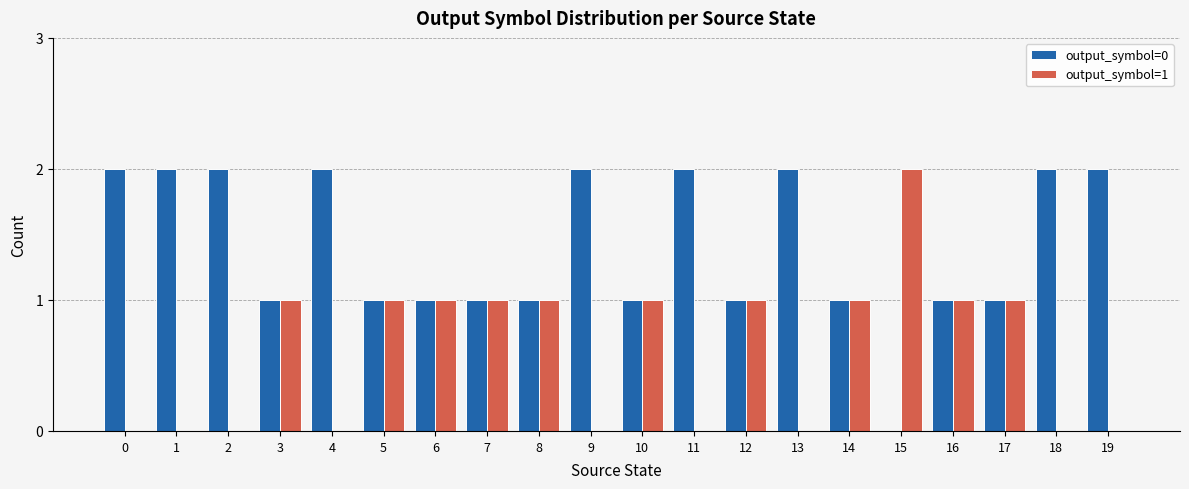

Reading right to left, list all the values displayed in this chart.

output_symbol=0: 19=2	18=2	17=1	16=1	15=0	14=1	13=2	12=1	11=2	10=1	9=2	8=1	7=1	6=1	5=1	4=2	3=1	2=2	1=2	0=2
output_symbol=1: 19=0	18=0	17=1	16=1	15=2	14=1	13=0	12=1	11=0	10=1	9=0	8=1	7=1	6=1	5=1	4=0	3=1	2=0	1=0	0=0